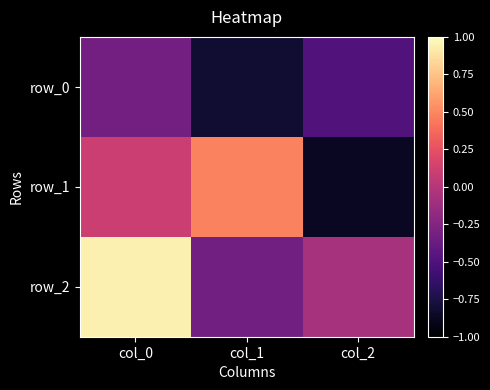

What is the spread (max minus min) of values at col_1?

1.3